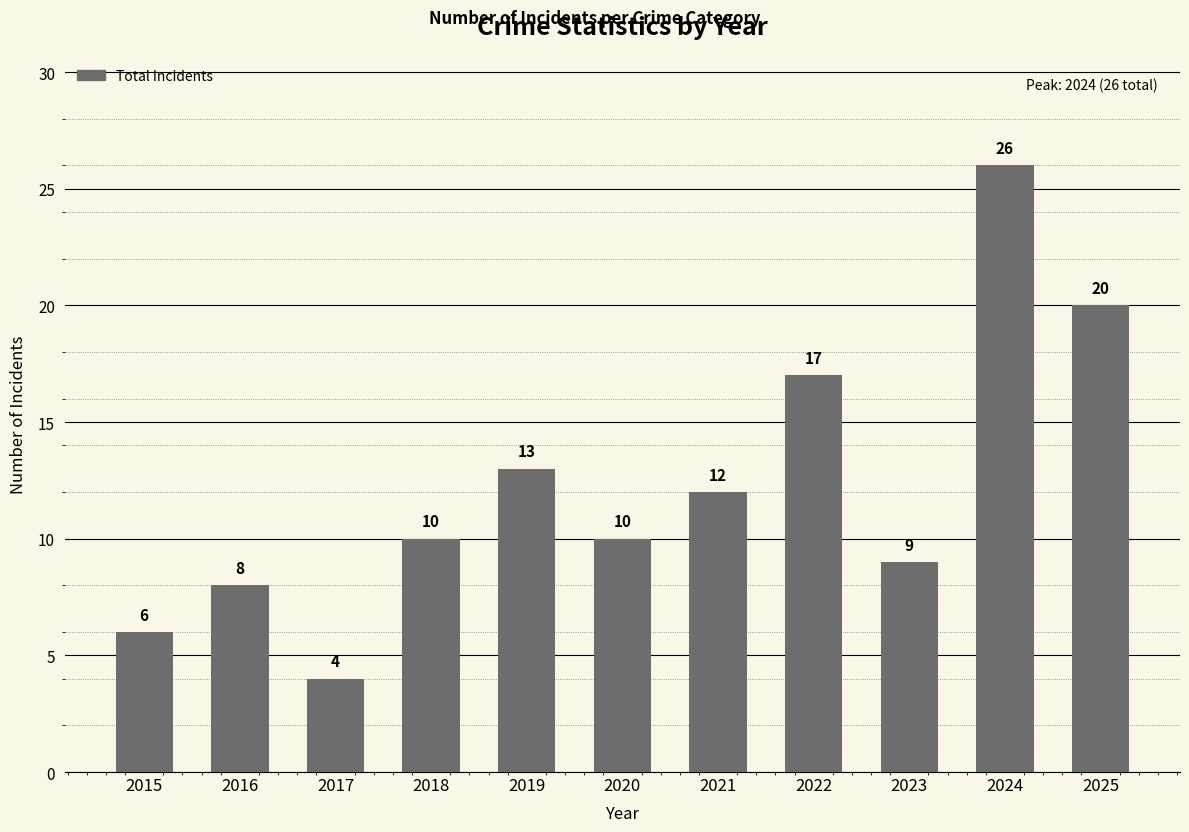

What is the difference between the values at 2025 and 2020?

10